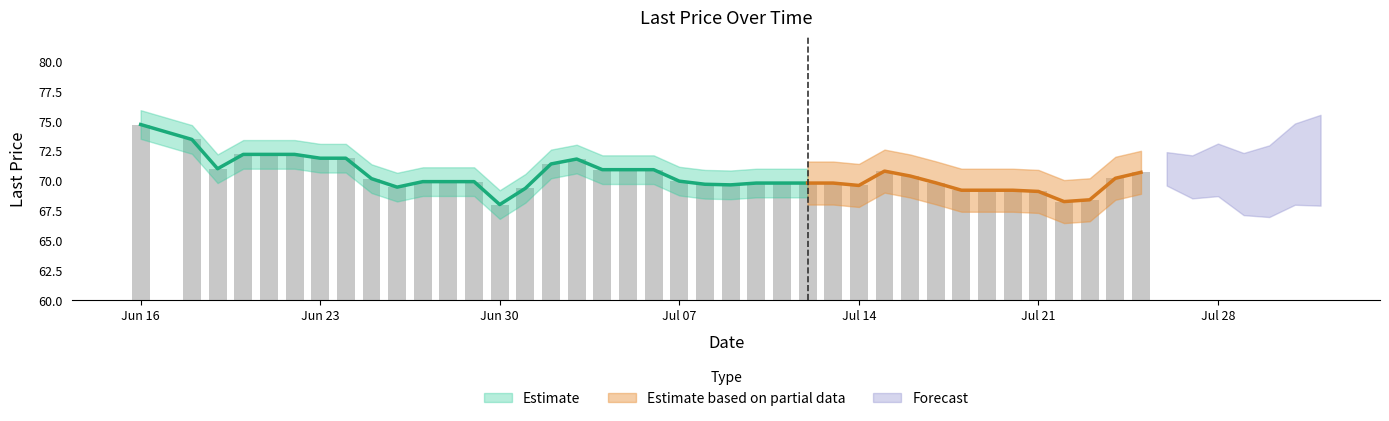

What is the difference between the maximum and minimum values?

6.7